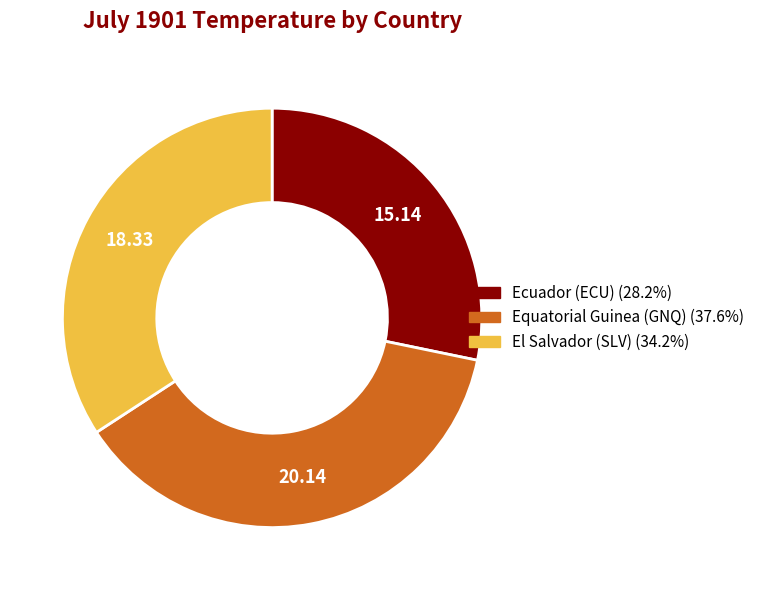

Does any single category account for the majority?

No